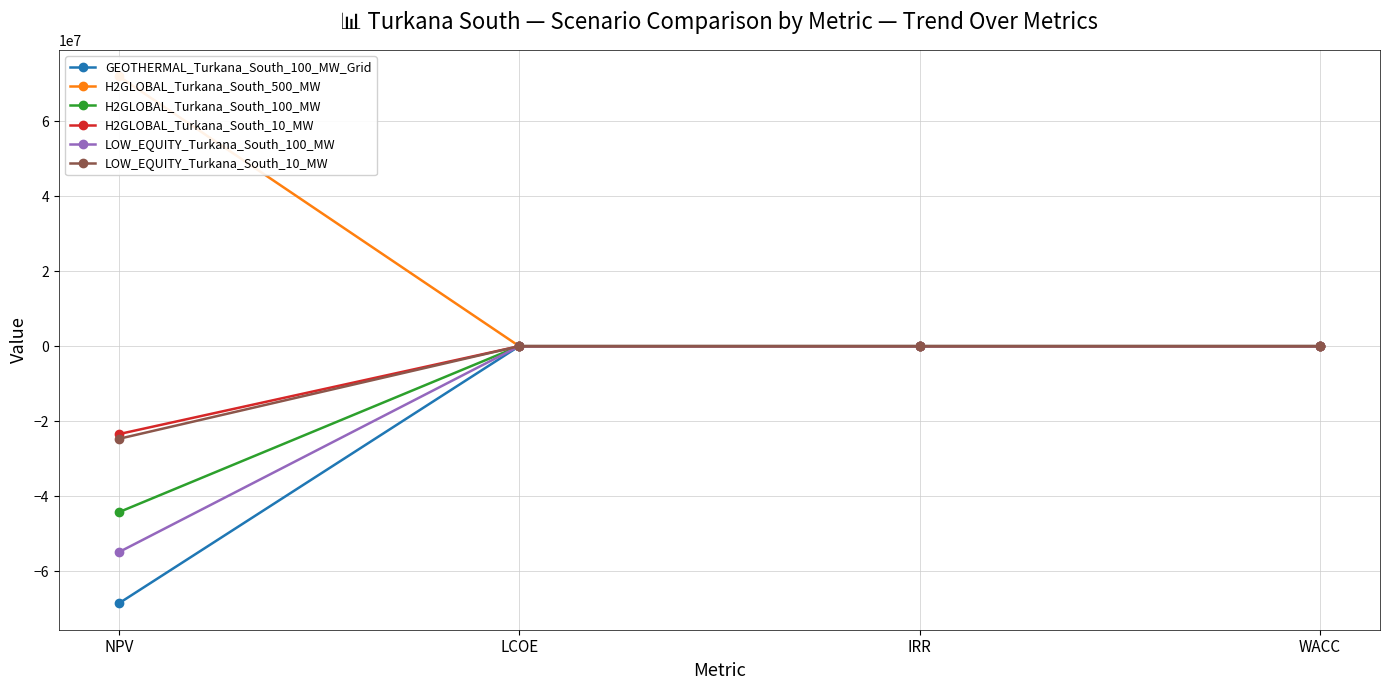

True or false: GEOTHERMAL_Turkana_South_100_MW_Grid has more than 2 points higher than both neighbors.

False